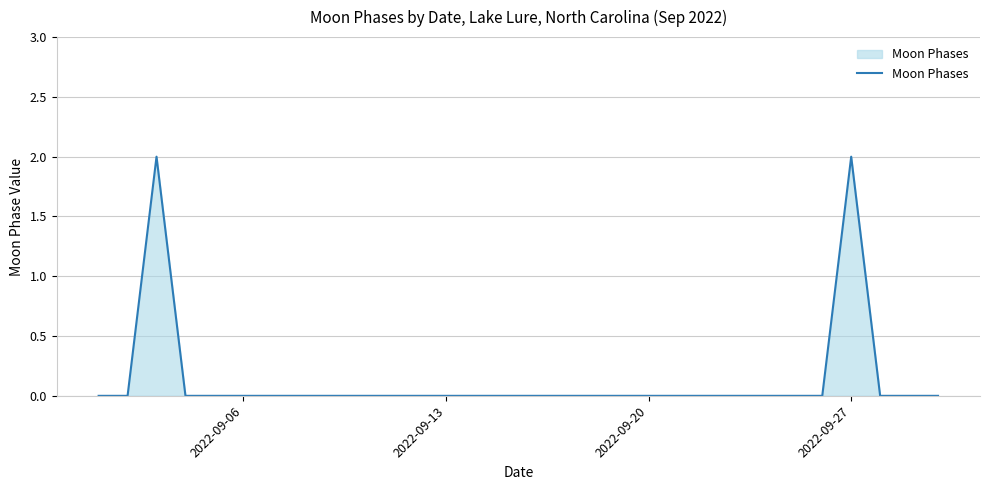

How many values are between 0 and 1?

28